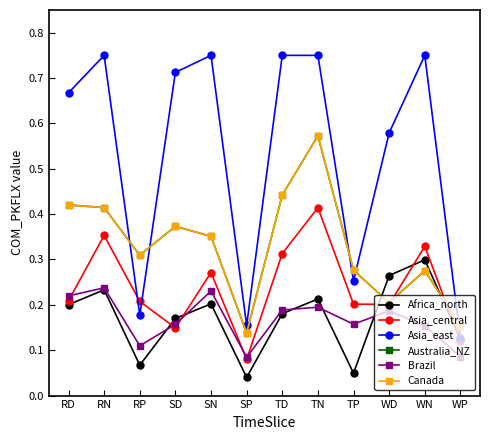

True or false: Canada and Africa_north intersect in this chart.

True